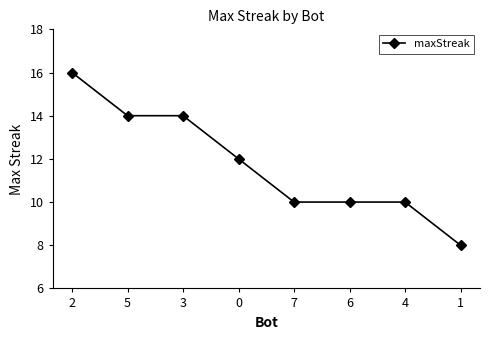

What is the change in value from 3 to 7?

-4